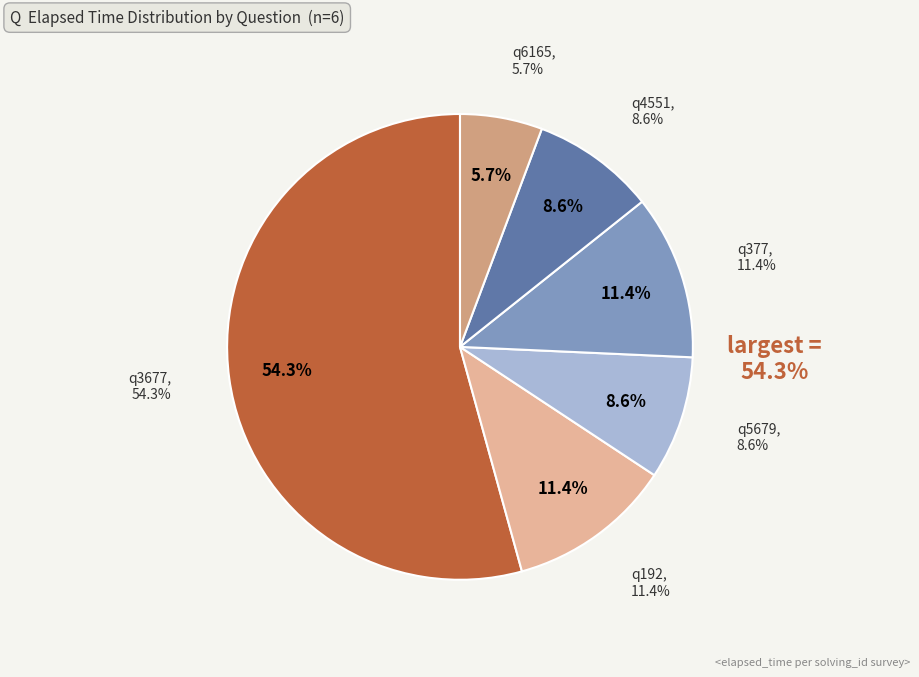

Which category has the smallest portion of the pie?

q6165